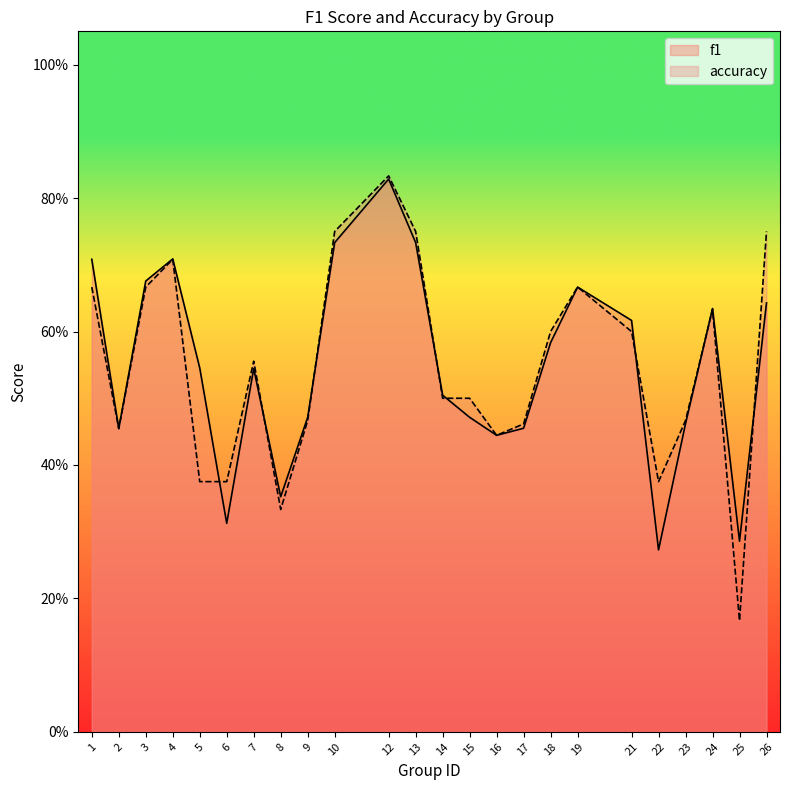

What is the value of the f1 point at the 10th from the left?

0.7